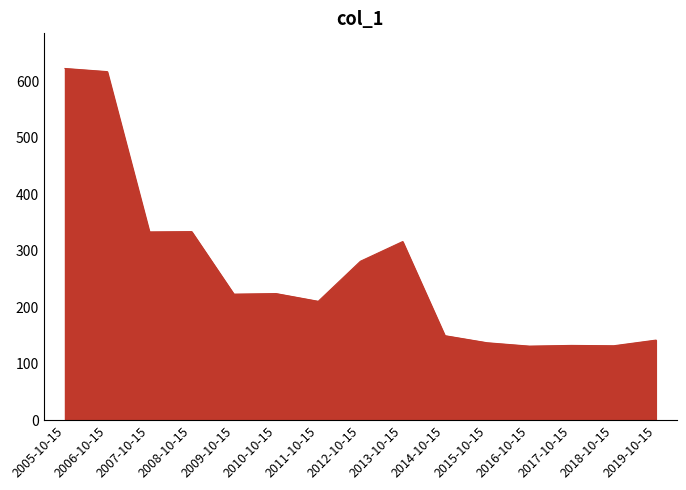

What is the smallest value displayed?

131.2